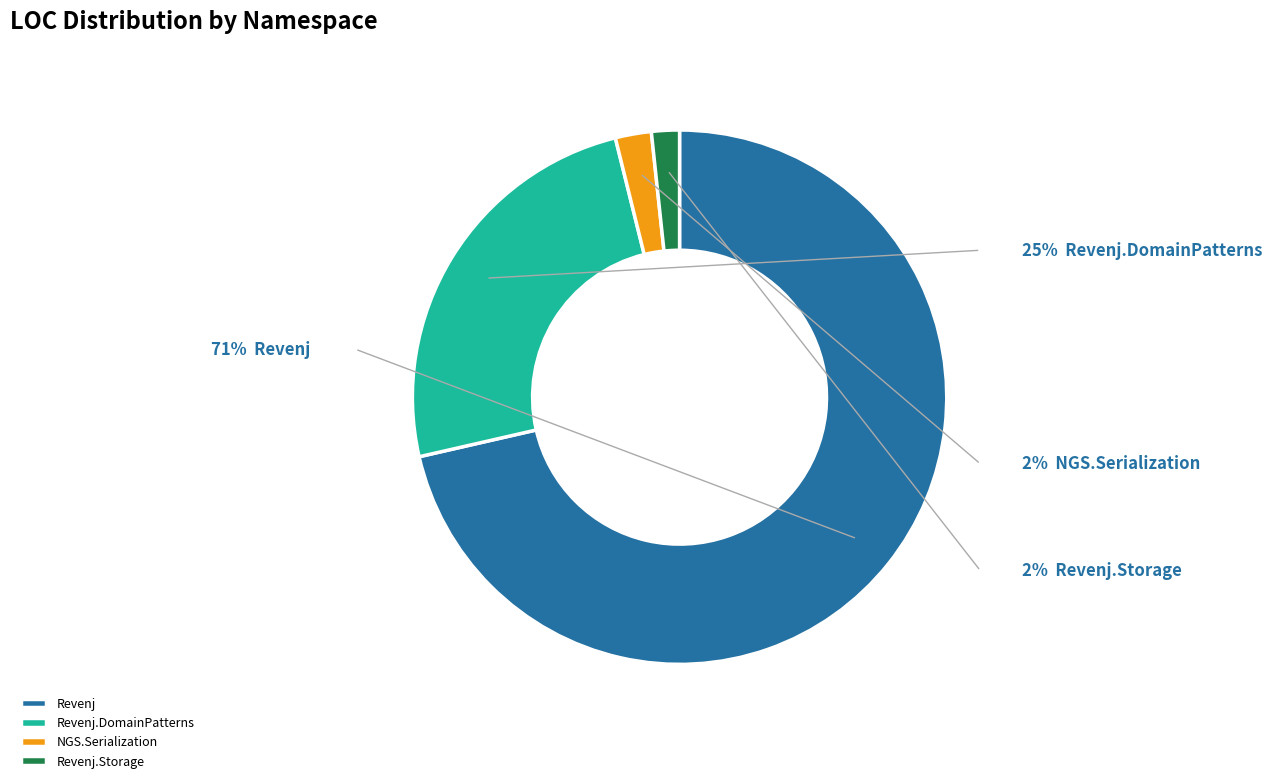

Count the number of slices in the pie.

5